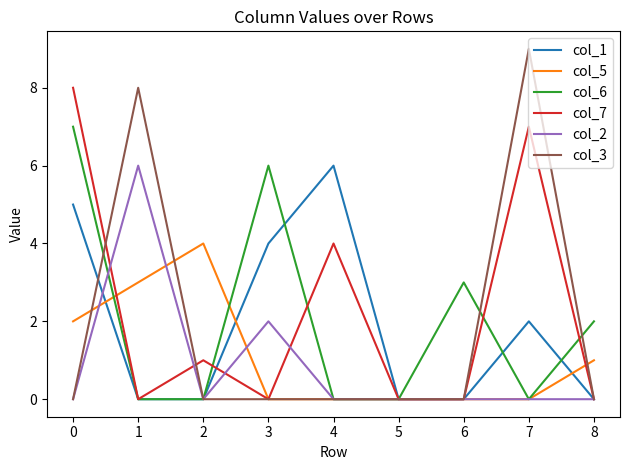

Which series changed the most between 2 and 3?

col_6